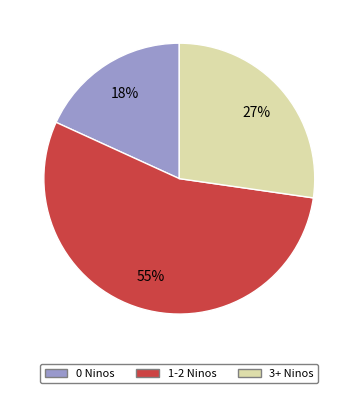

What percentage is the 0 Ninos slice, to the nearest percent?

18%